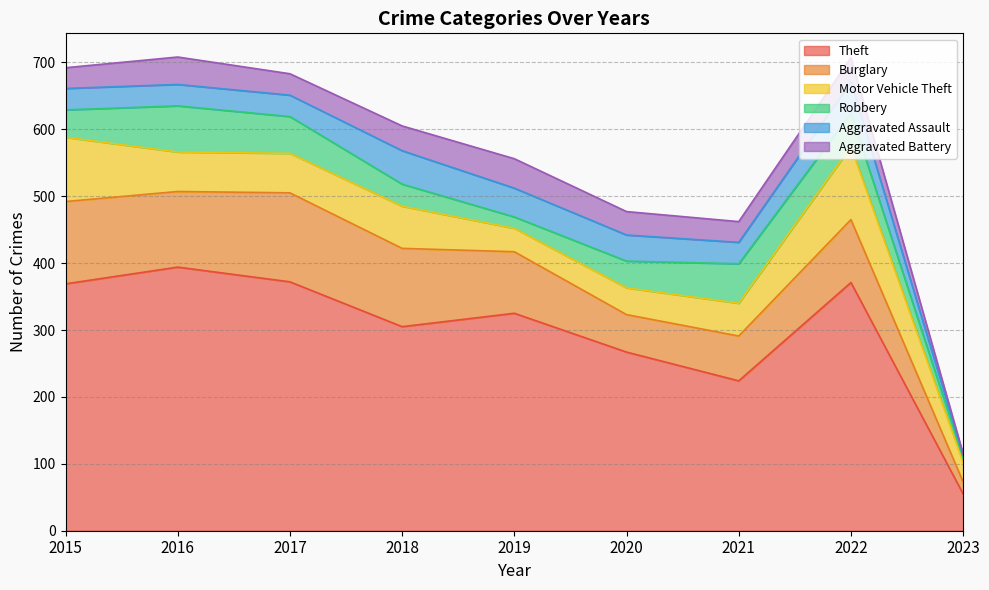

What is the spread (max minus min) of values at 2016?

362